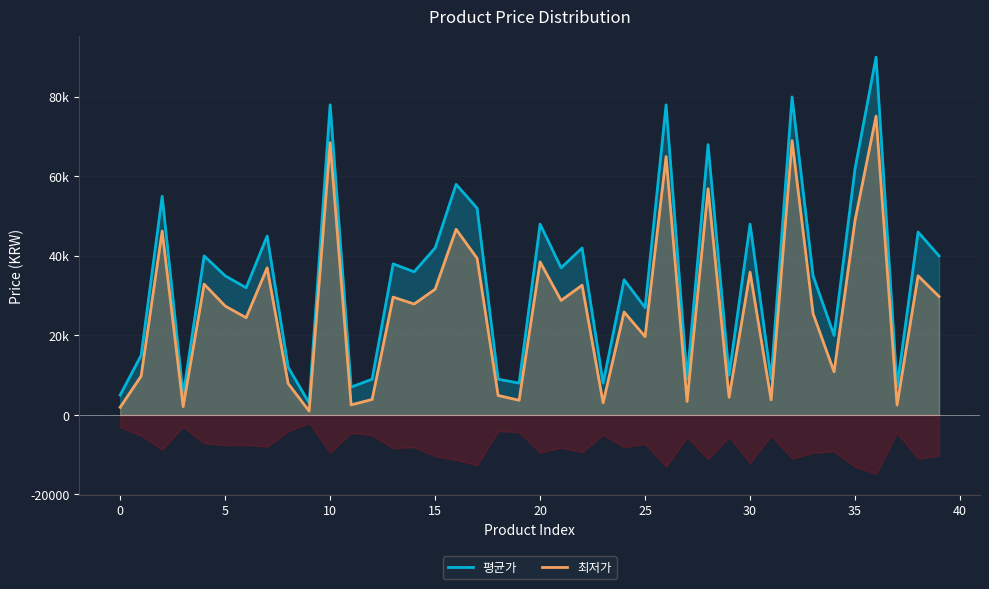

Reading right to left, list all the values displayed in this chart.

평균가: 40000	46000	7000	90000	62000	20000	35000	80000	9000	48000	10000	68000	9000	78000	27000	34000	8000	42000	37000	48000	8000	9000	52000	58000	42000	36000	38000	9000	7000	78000	3000	12000	45000	32000	35000	40000	5000	55000	15000	5000
최저가: 29800	35000	2490	75170	49000	10850	25490	69000	3800	35900	4450	56900	3390	65000	19700	25900	3050	32630	28800	38490	3690	4900	39400	46700	31620	27900	29640	3900	2530	68500	970	7900	37000	24460	27400	32900	2080	46260	9800	1920